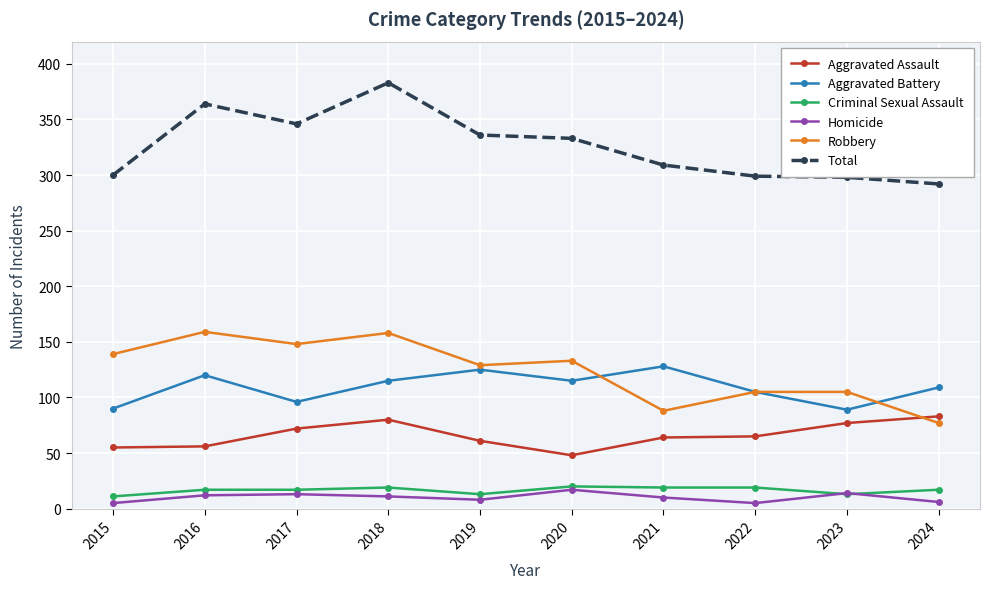

What is the sum of all Aggravated Assault values?

661